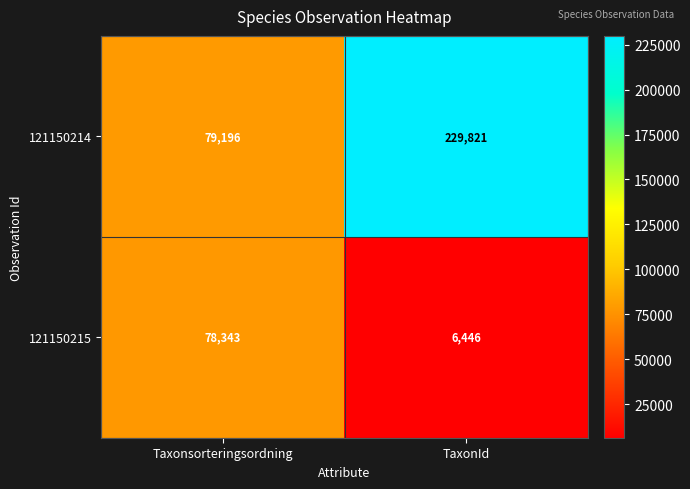

What is the spread (max minus min) of values at TaxonId?

223375